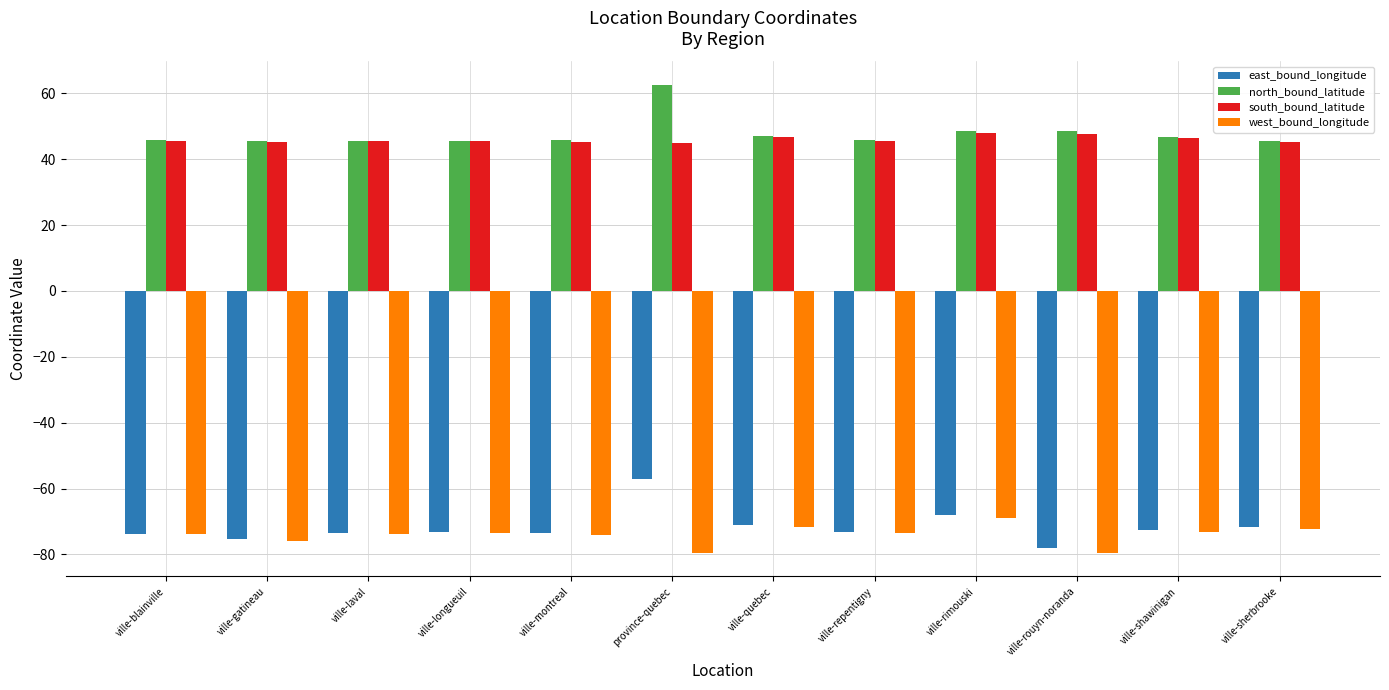

What is the label of the 7th bar from the right?

province-quebec